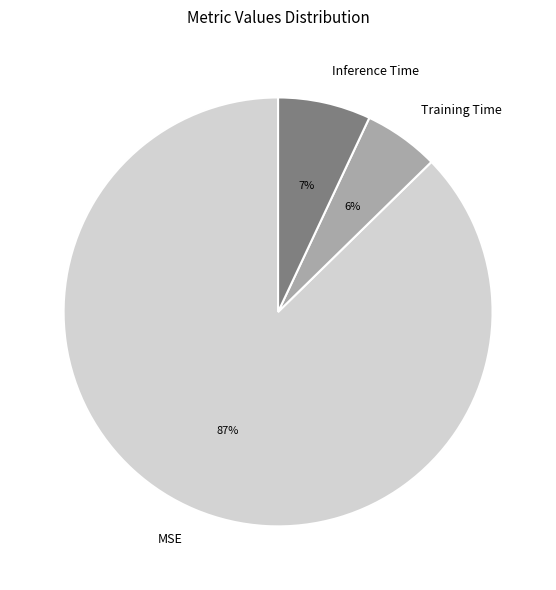

True or false: Training Time accounts for 1% of the total.

False